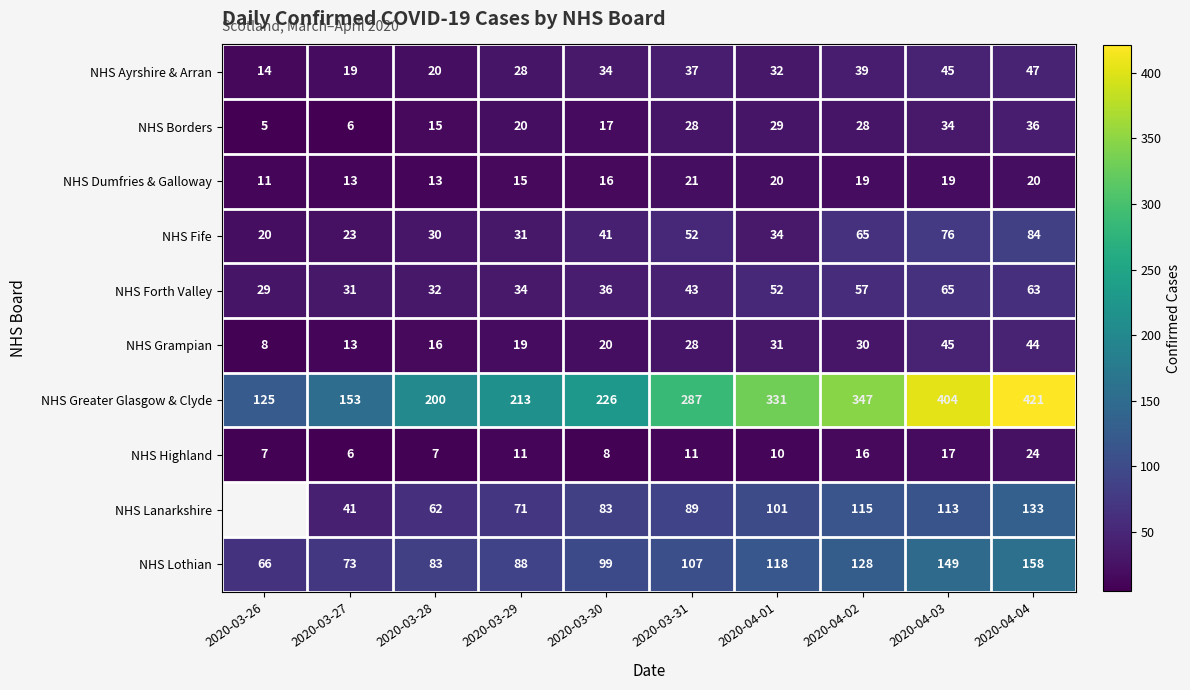

The value of NHS Lothian at 2020-03-27 is 73. True or false?

True